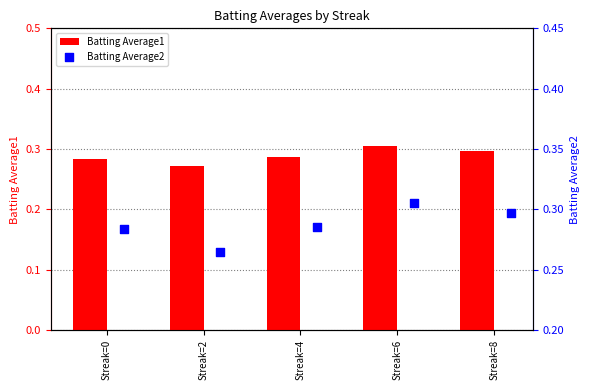

True or false: Batting Average1 has a value of 0.3 at Streak=8.

True